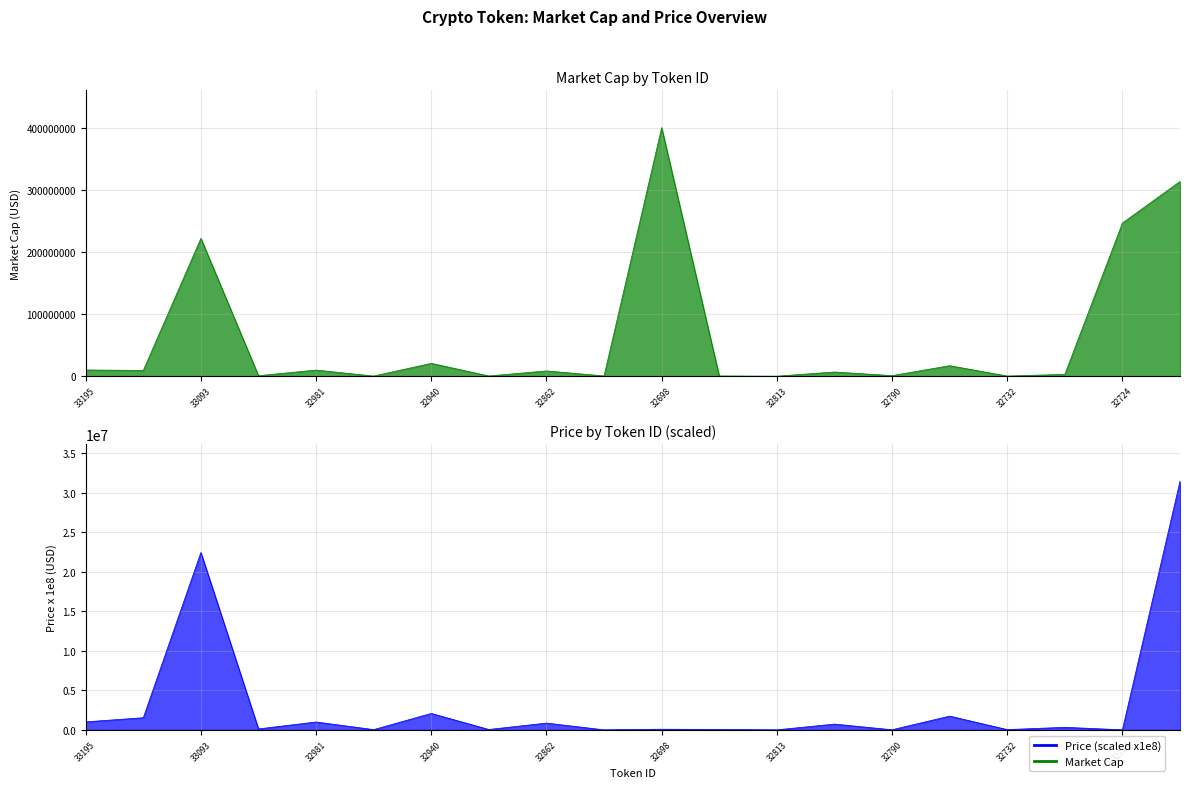

What is the difference between the Price values at 33017 and 33128?

1418007.5